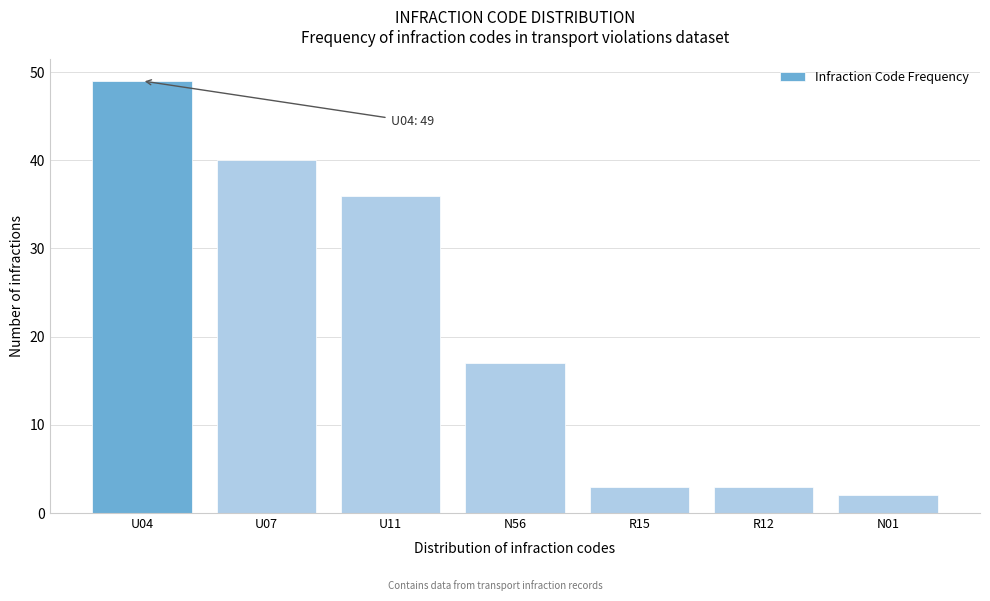

Reading right to left, extract all data points from this chart.

2	3	3	17	36	40	49